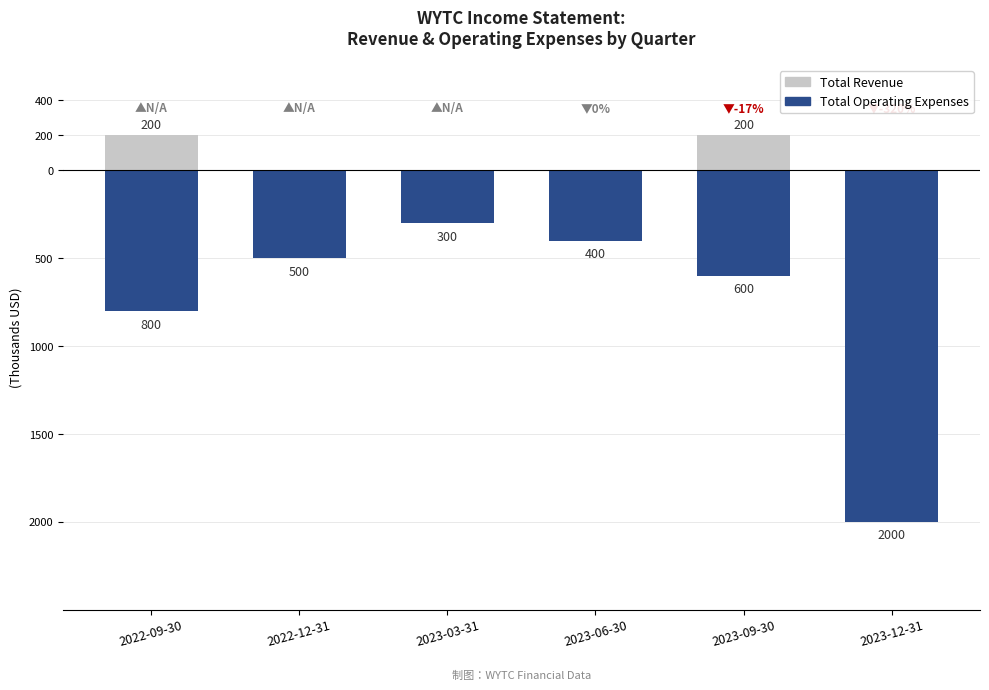

Is the value of Total Revenue at 2022-12-31 greater than the value of Total Operating Expenses at 2022-09-30?

Yes